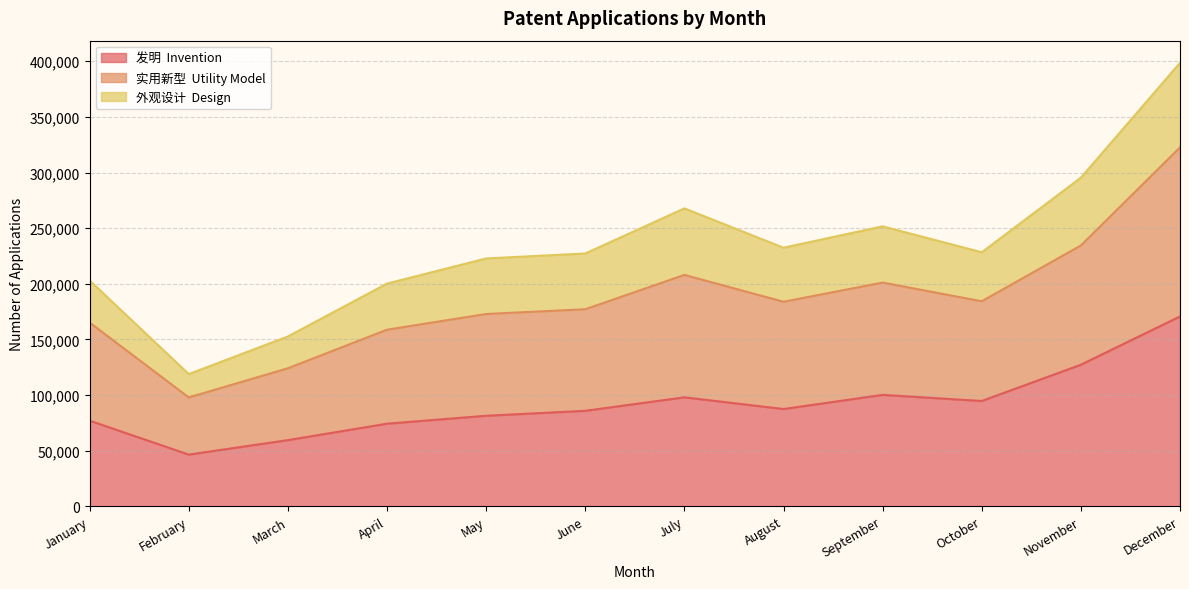

Which series changed the most between February and September?

实用新型  Utility Model